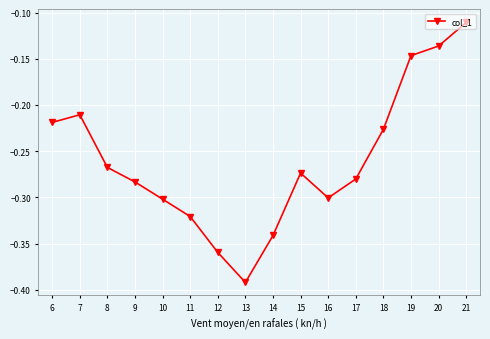

True or false: there are more than 1 points higher than both neighbors.

True